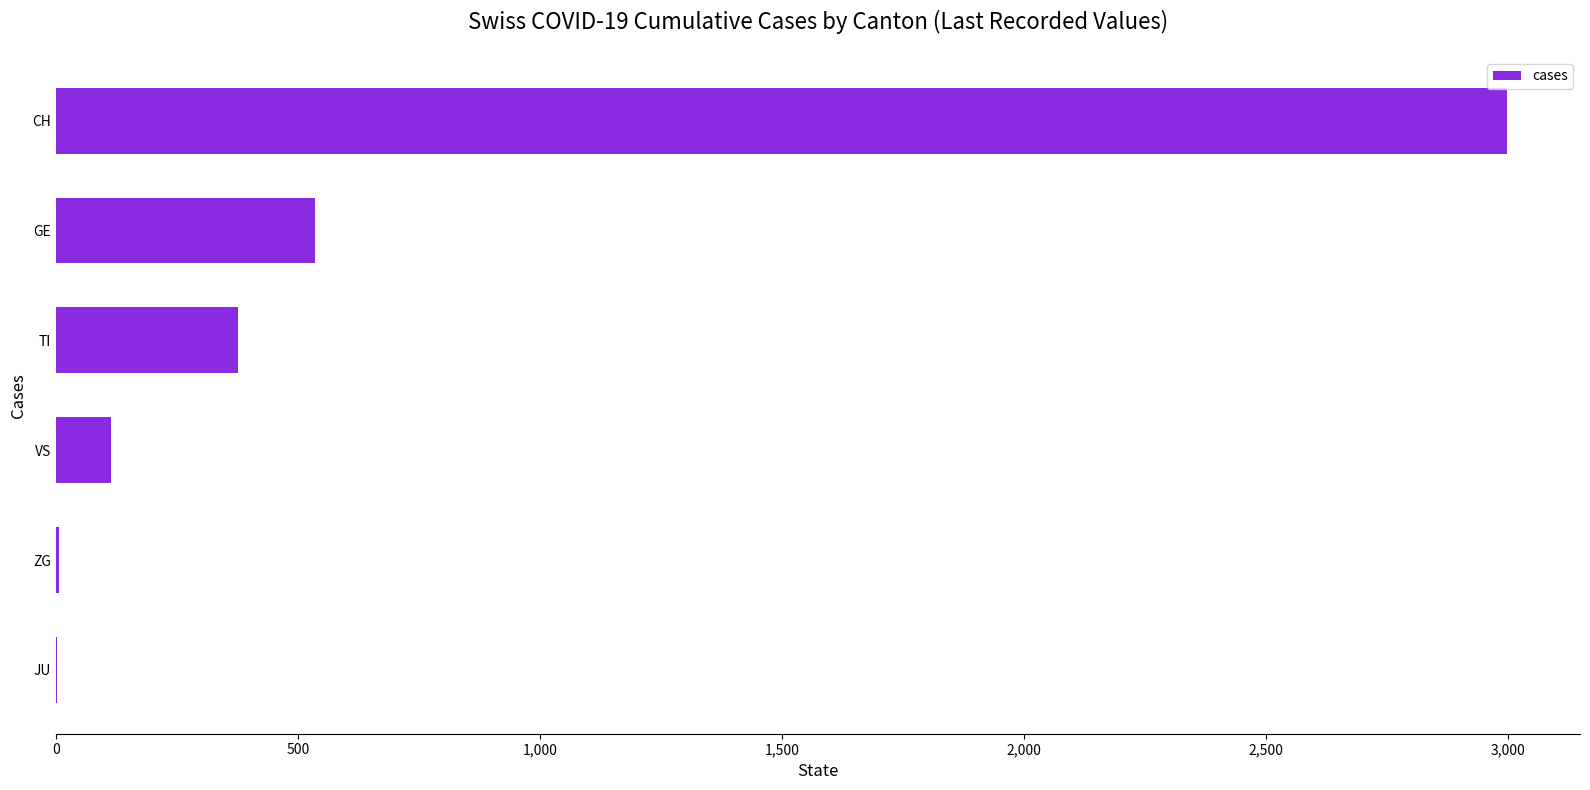

What is the sum of all values?

4028